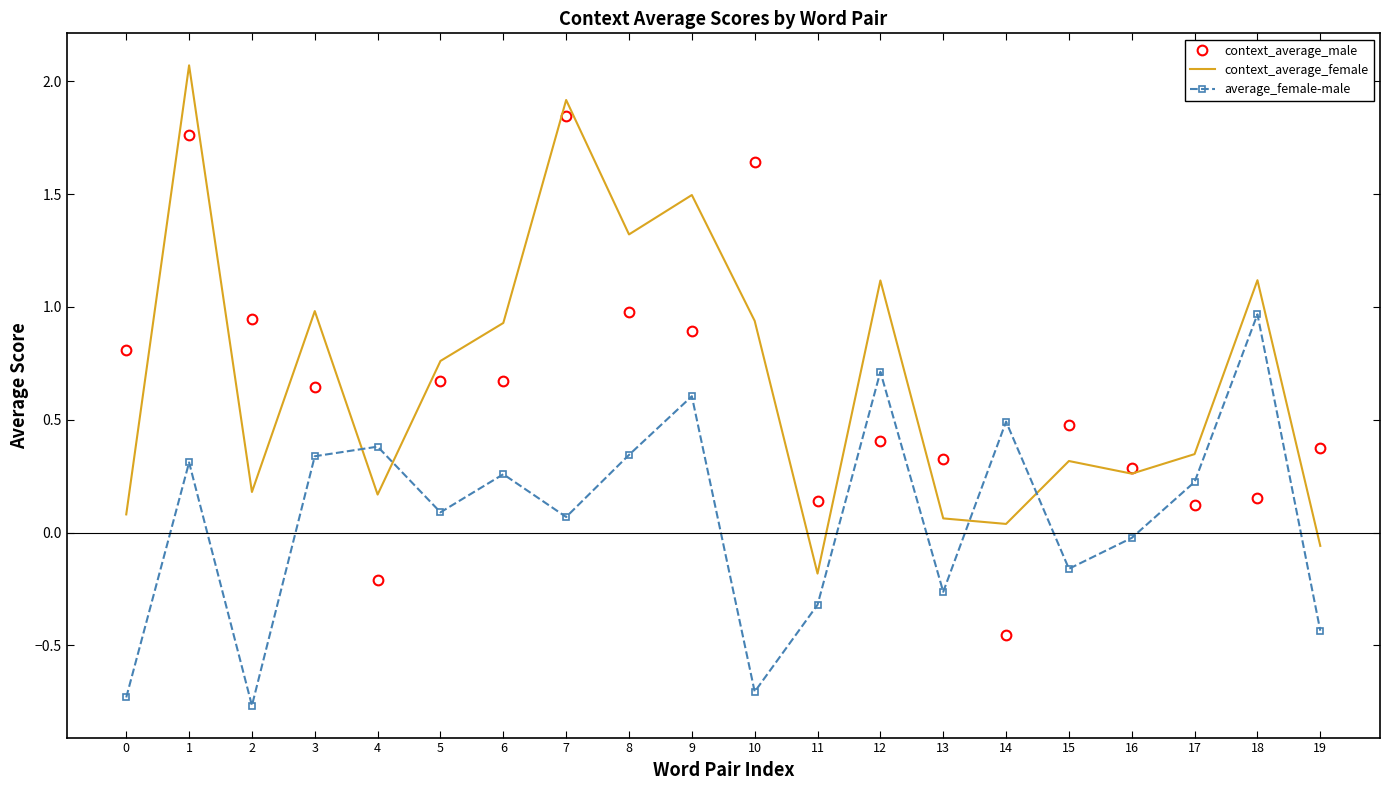

Which series has the largest total across all categories?

context_average_female